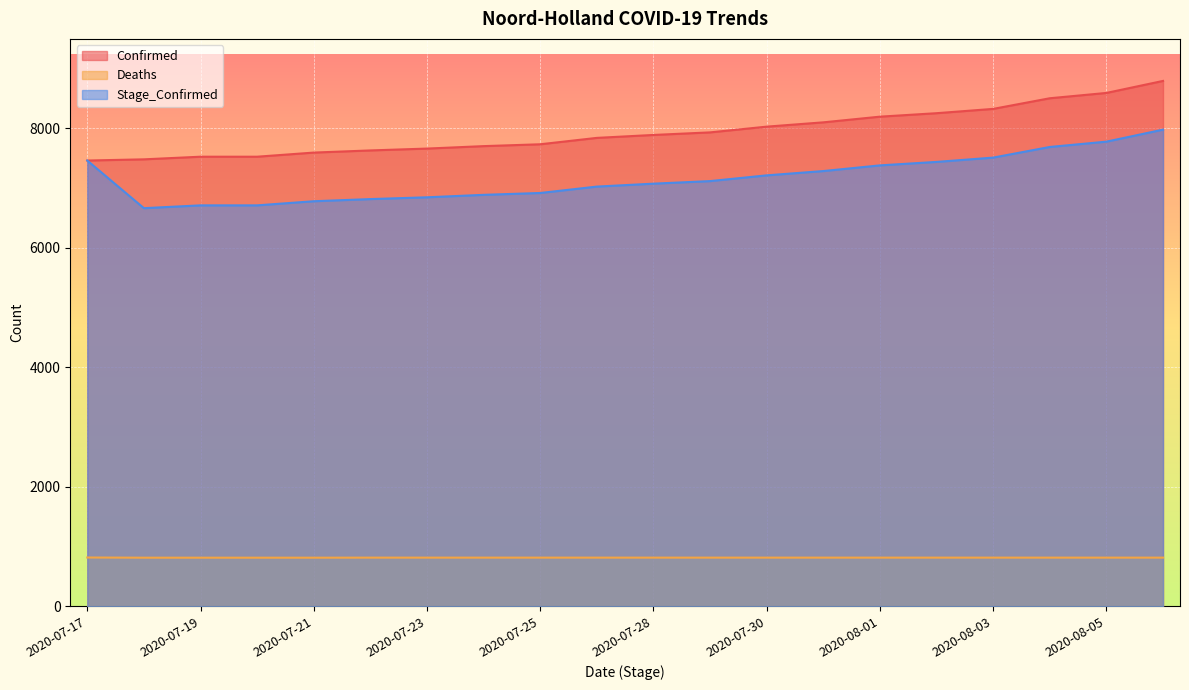

What is the sum of all Deaths values?

16298